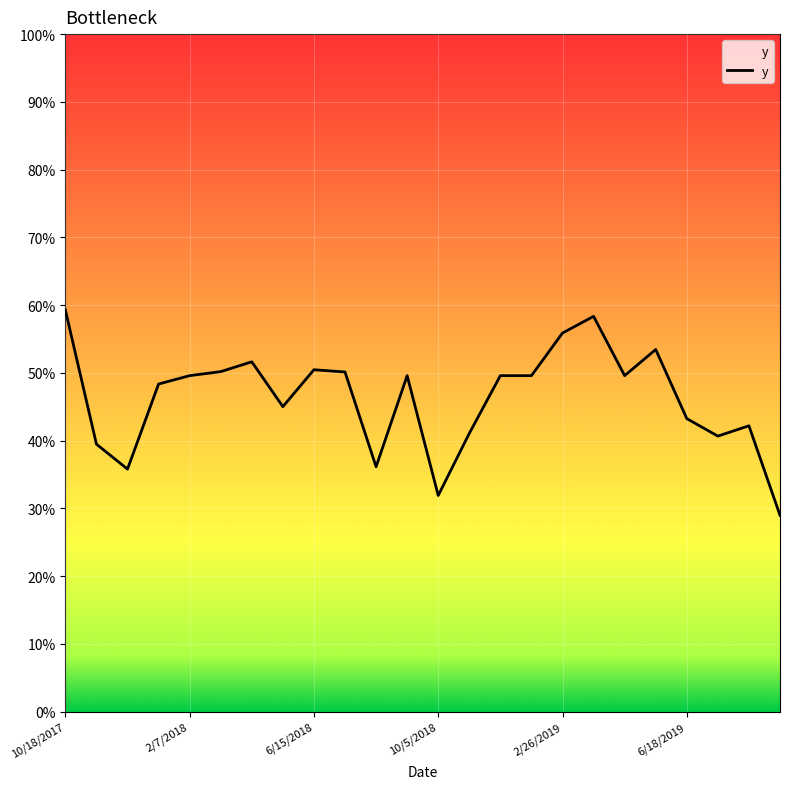

List the labels in order of value, largest first.

10/18/2017, 3/30/2019, 2/26/2019, 5/17/2019, 4/28/2018, 6/15/2018, 3/27/2018, 7/1/2018, 2/7/2018, 9/3/2018, 12/8/2018, 1/9/2019, 4/15/2019, 1/6/2018, 5/30/2018, 6/18/2019, 8/5/2019, 11/22/2018, 7/20/2019, 11/3/2017, 8/18/2018, 12/5/2017, 10/5/2018, 9/22/2019